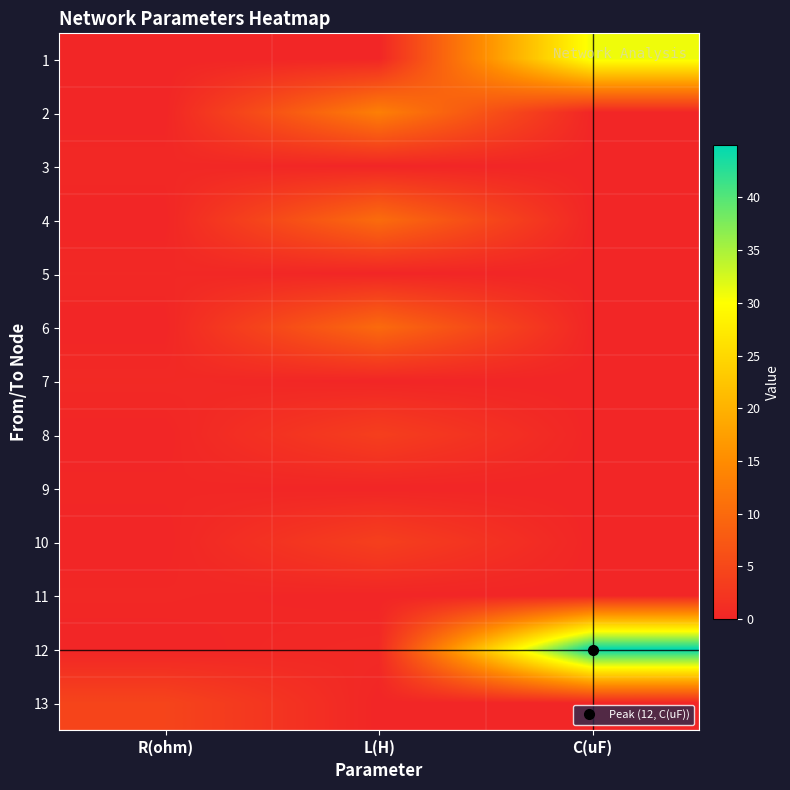

At C(uF), list the series in order from largest to smallest.

12, 1, 2, 3, 4, 5, 6, 7, 8, 9, 10, 11, 13